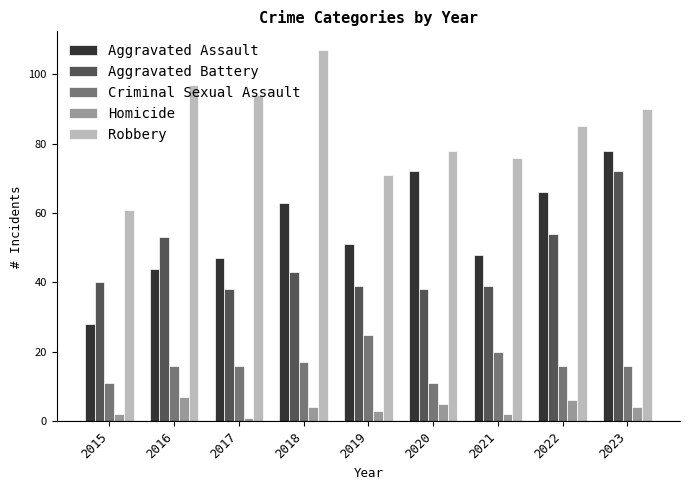

Which series has the widest spread of values?

Aggravated Assault